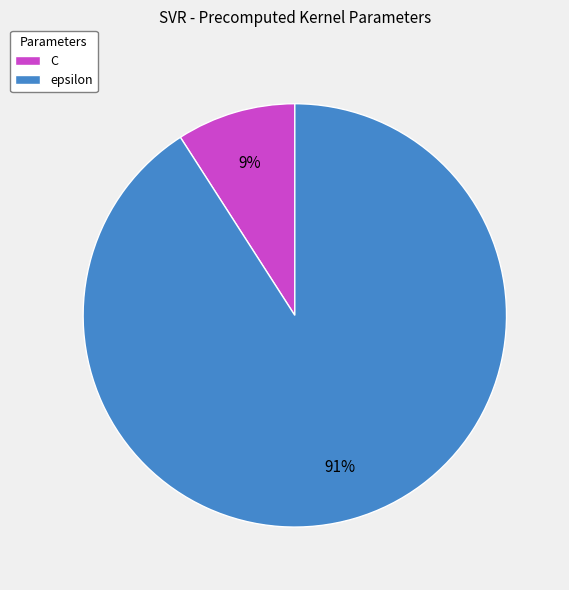

Does any single category account for the majority?

Yes